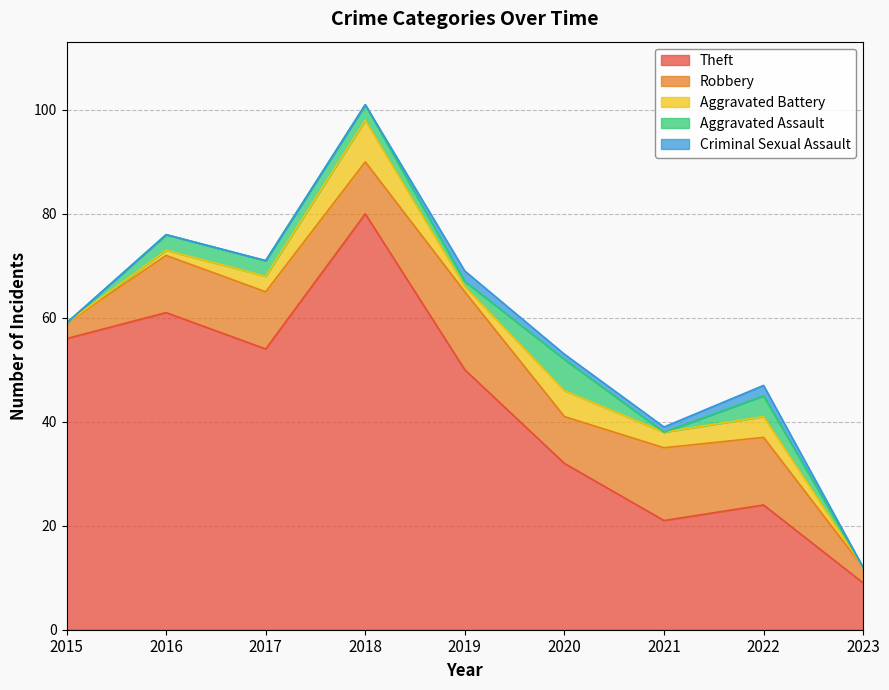

Between 2023 and 2022, which is larger?

2022